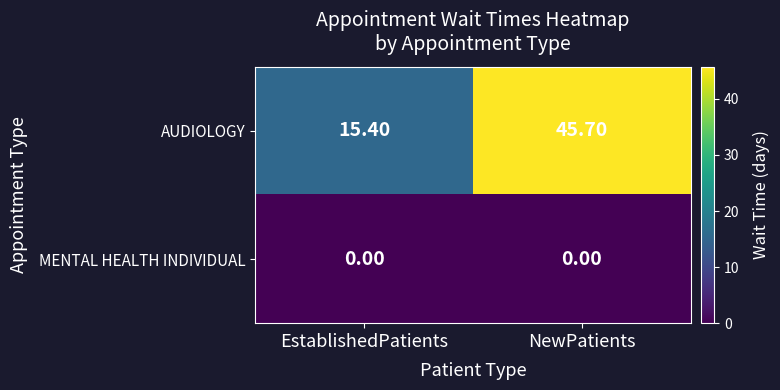

Where does the AUDIOLOGY series first go above 45?

NewPatients